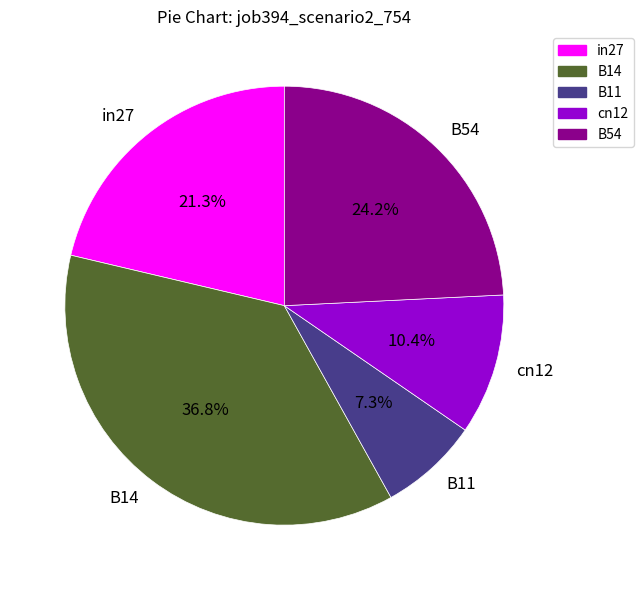

To the nearest percent, what is the combined percentage of in27 and B11?

29%